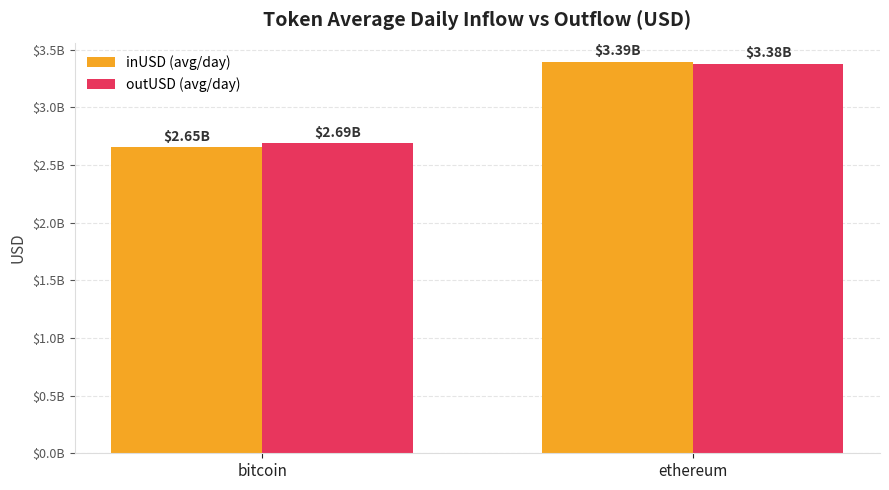

What is the maximum value for inUSD (avg/day)?

3392127243.1